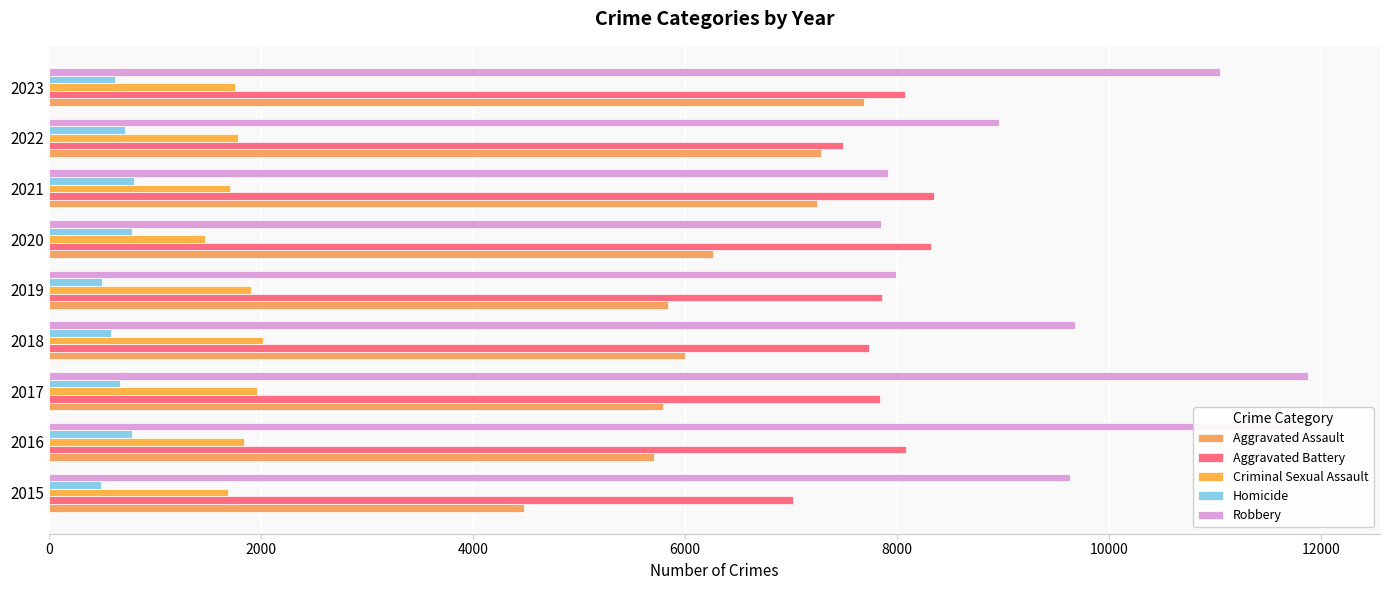

Which series has the largest range (max minus min)?

Robbery